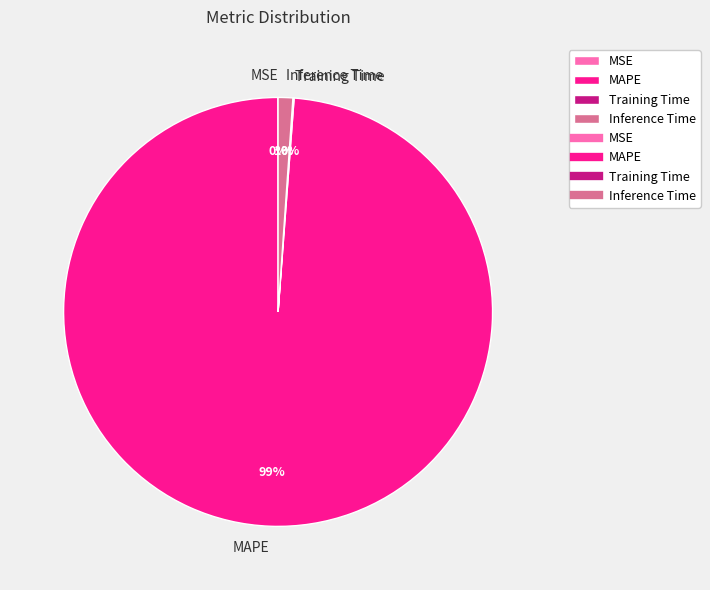

What percentage is the Inference Time slice, to the nearest percent?

1%